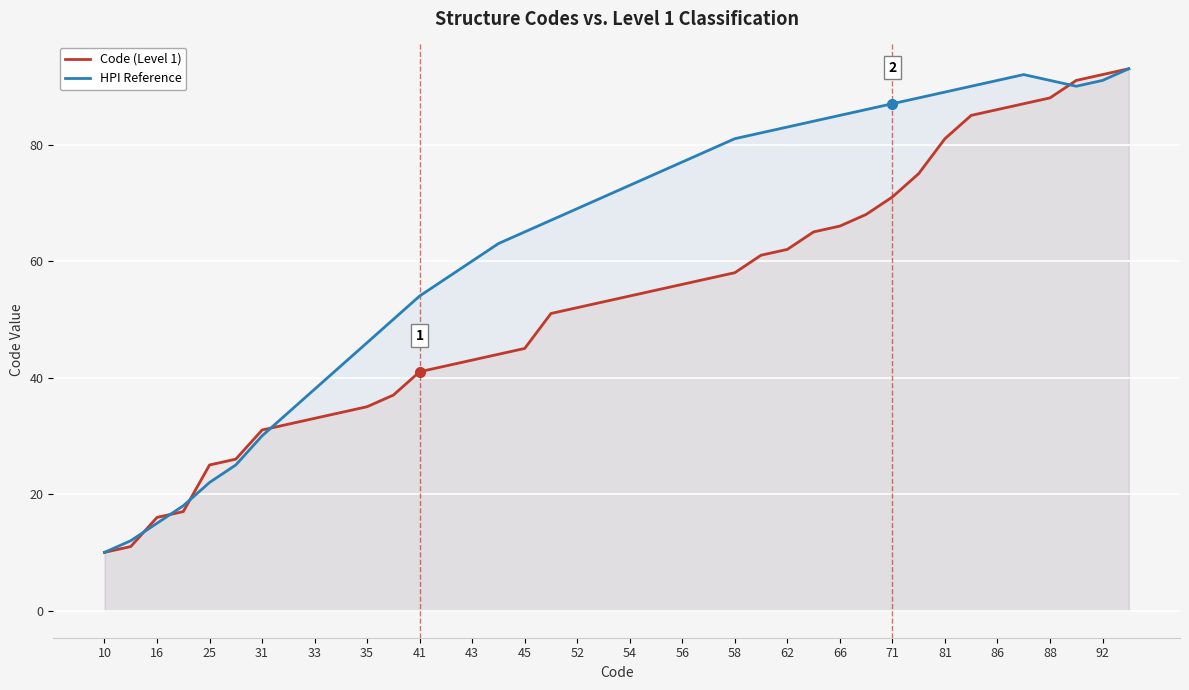

The Code (Level 1) series shows 23 at 62. True or false?

False